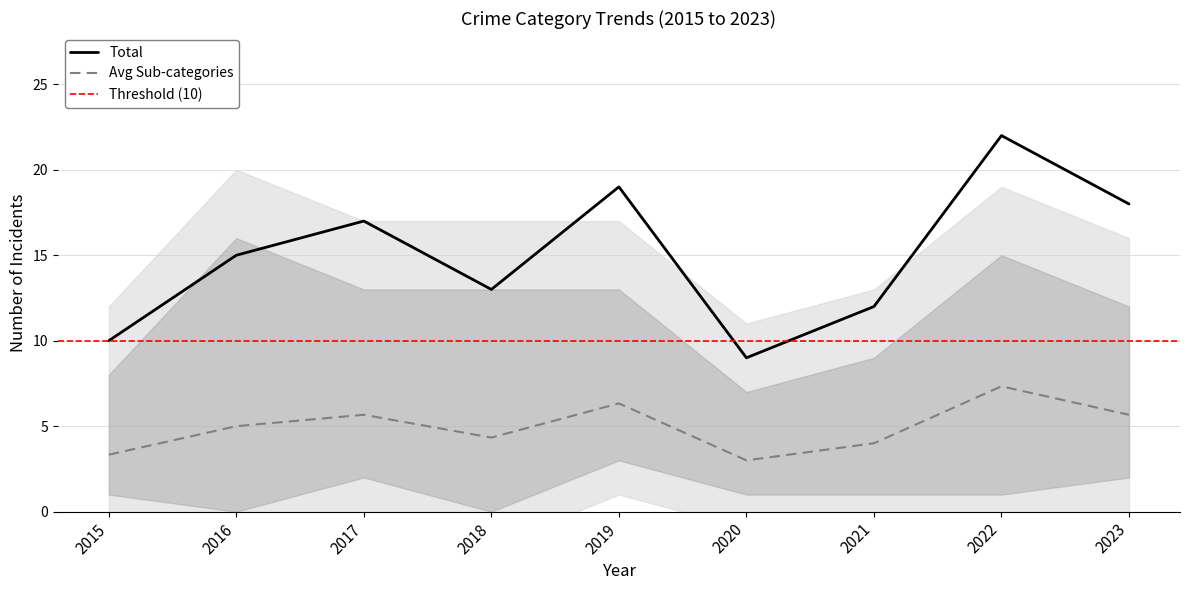

Is it true that Total equals 12.0 at 2021?

True